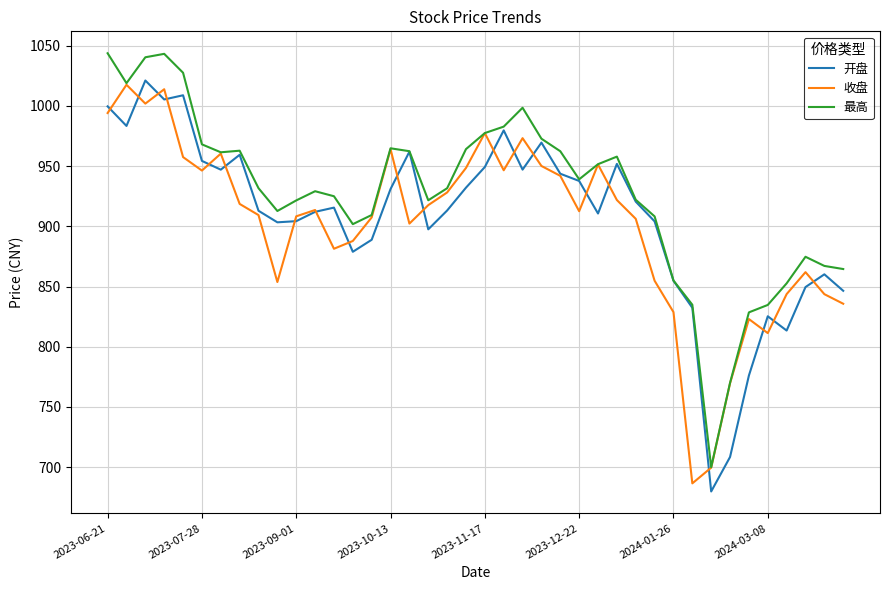

What are all the series names shown in the legend?

开盘, 收盘, 最高